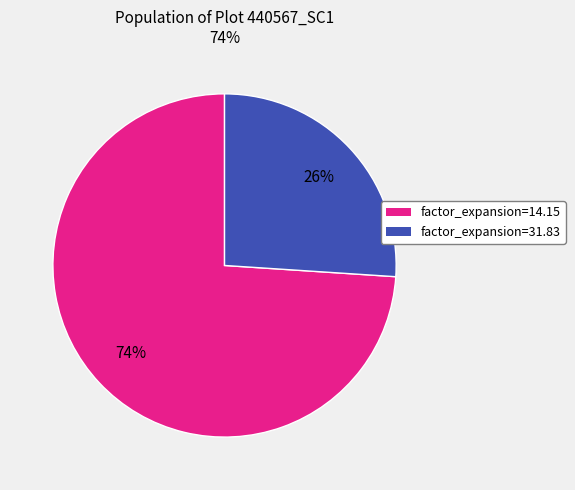

Is there a majority slice in this chart?

Yes